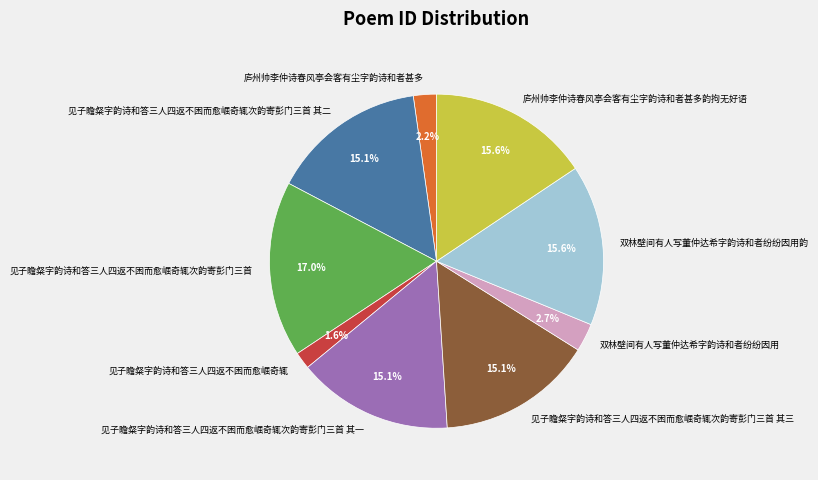

Combined, what portion of the pie is 见子瞻粲字韵诗和答三人四返不困而愈崛奇辄 and 见子瞻粲字韵诗和答三人四返不困而愈崛奇辄次韵寄彭门三首 其三?

16.7%